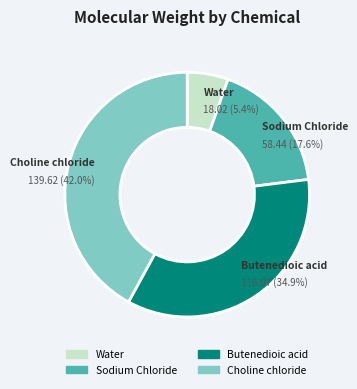

Rank the categories by value from highest to lowest.

Choline chloride, Butenedioic acid, Sodium Chloride, Water